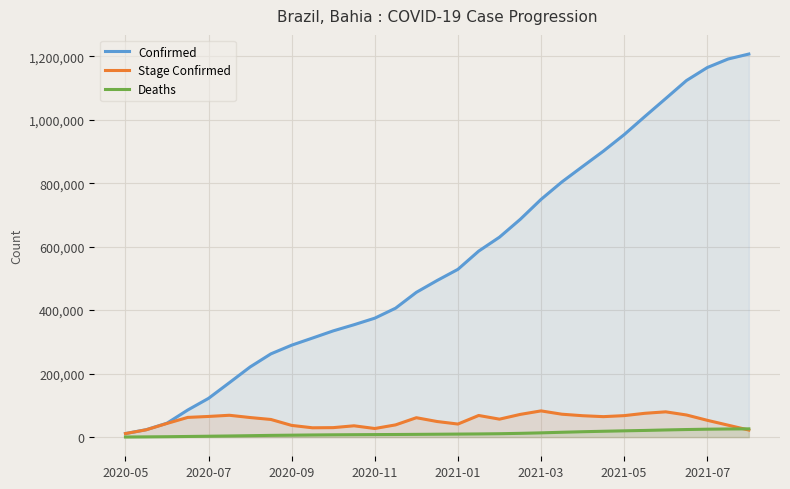

How many lines are shown in the chart?

3